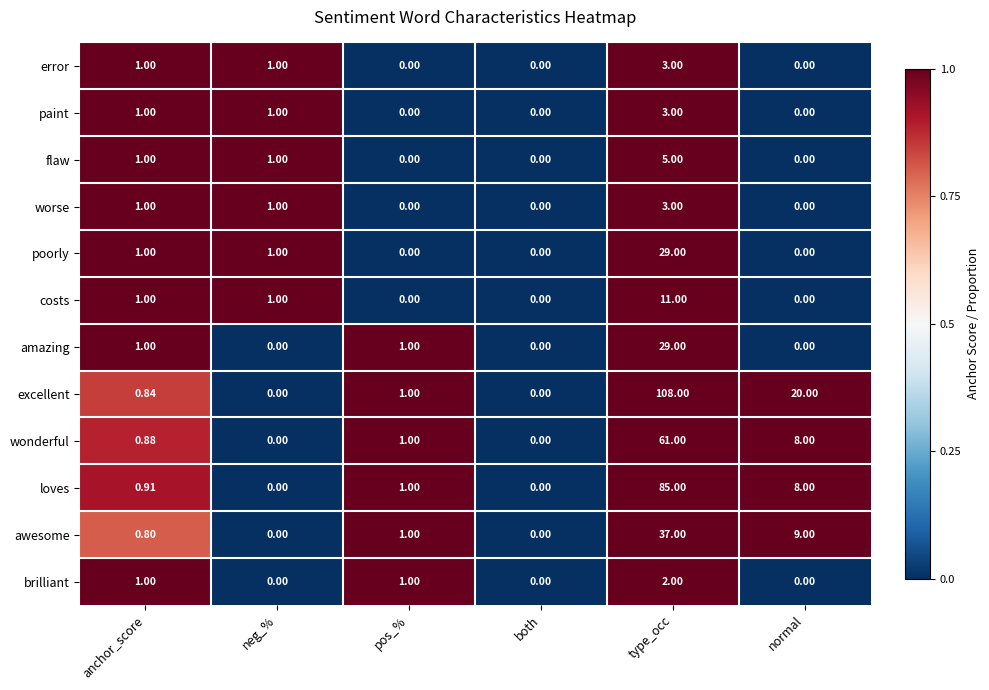

Which series has the largest total across all categories?

excellent